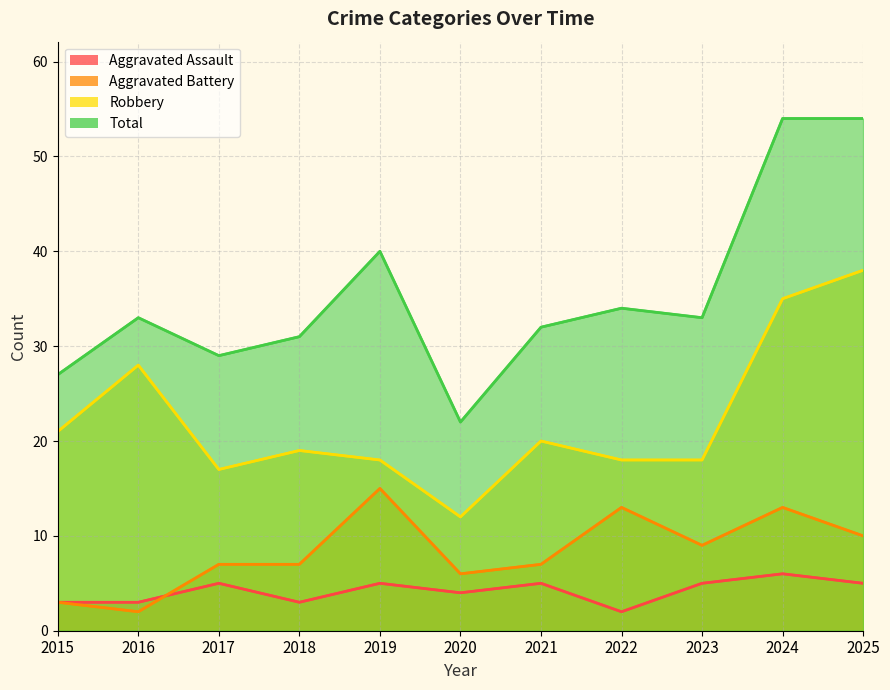

Which category has the highest value across all series?

2024